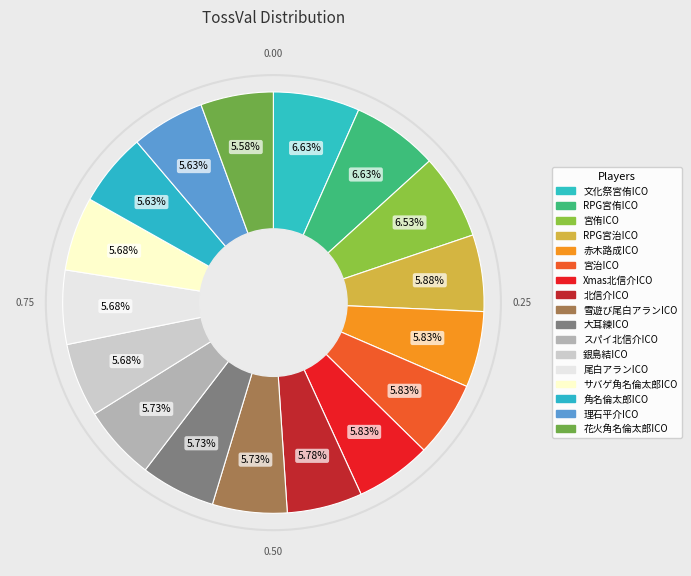

To the nearest percent, what is the average slice percentage?

6%